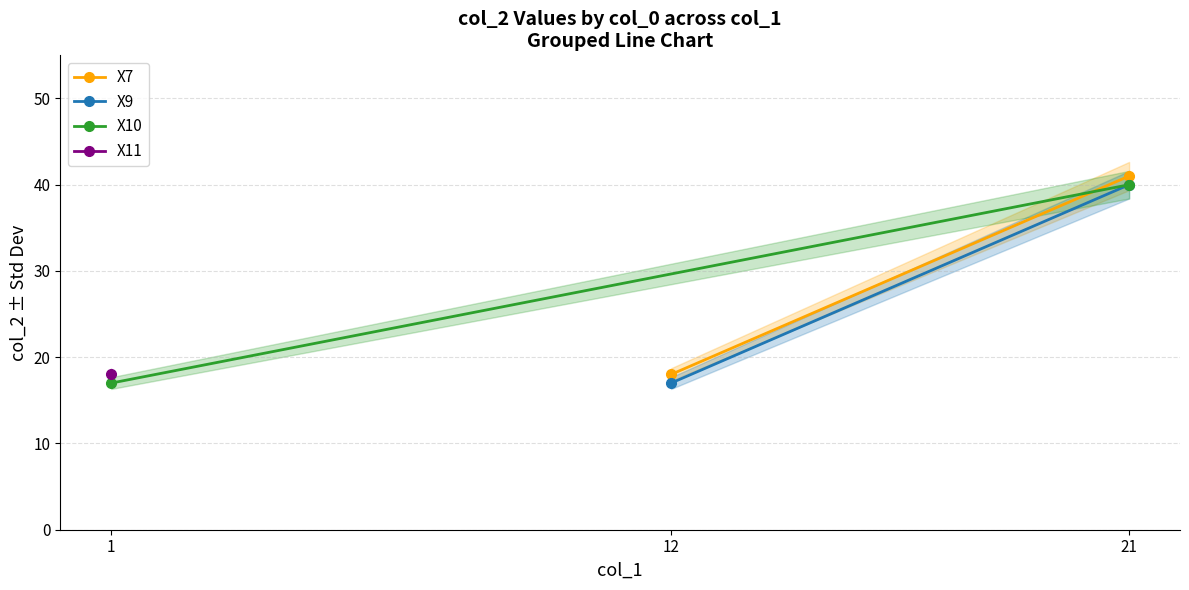

Which series has the largest total across all categories?

X7